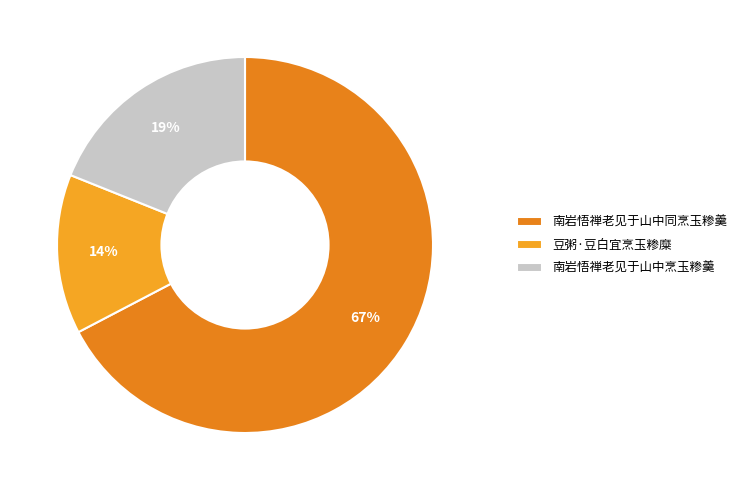

To the nearest percent, what percentage of the pie is 南岩悟禅老见于山中同烹玉糁羹?

67%